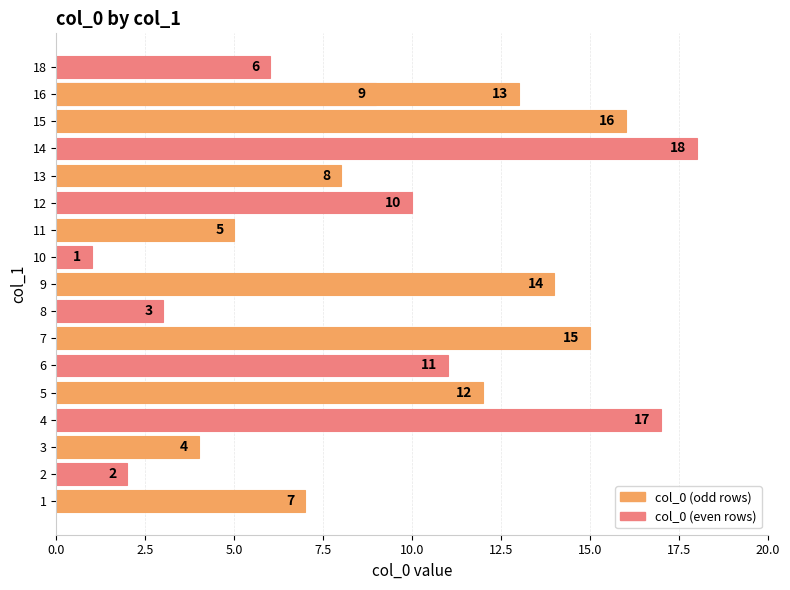

The chart shows a value of 8 at 11. True or false?

False